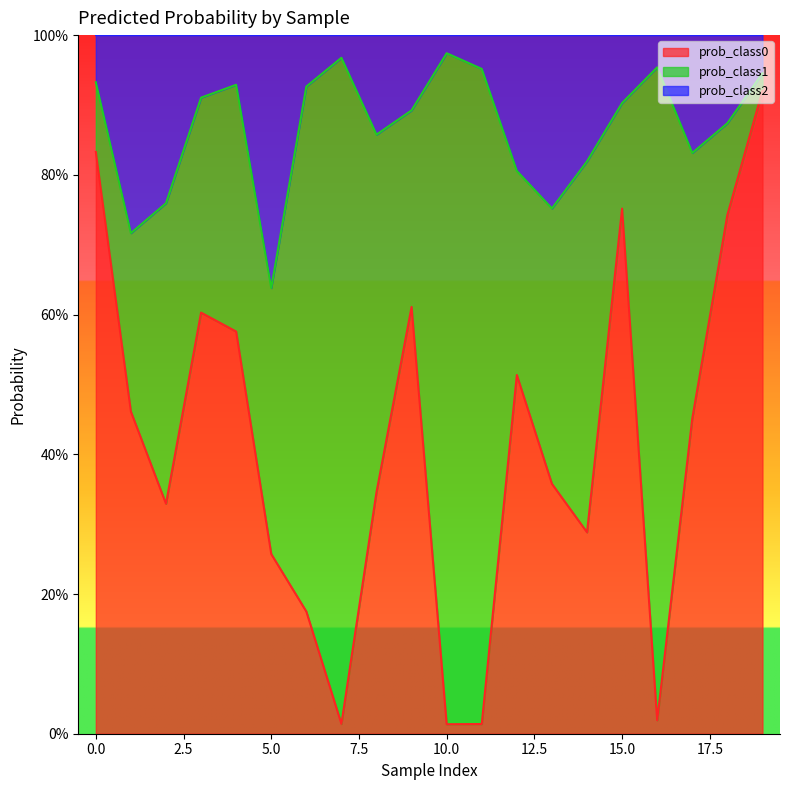

Is it true that prob_class2 equals 0.2 at 1?

False